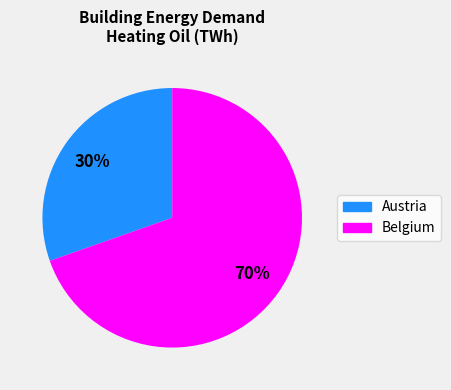

Which slice is the smallest?

Austria